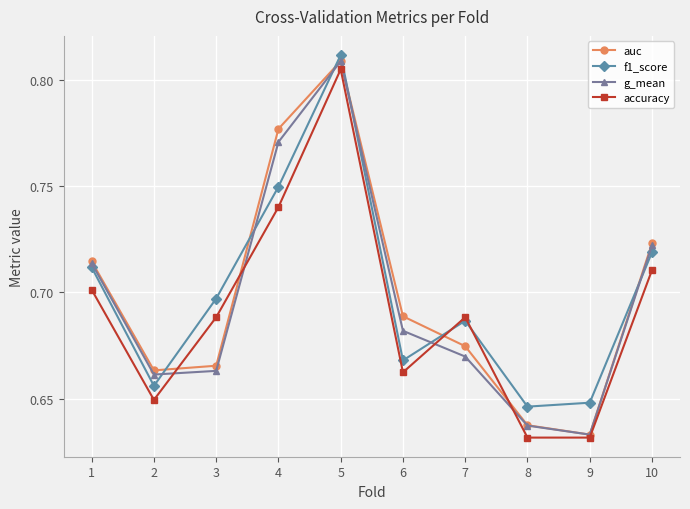

What is the sum of the g_mean values at 3 and 8?

1.3